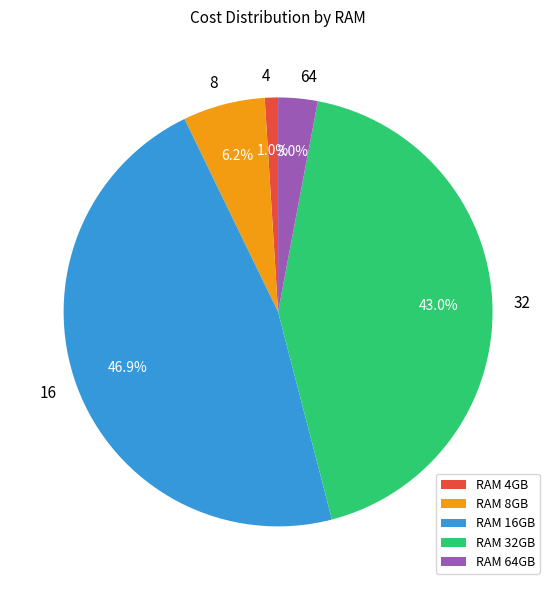

How many segments does this pie chart have?

5